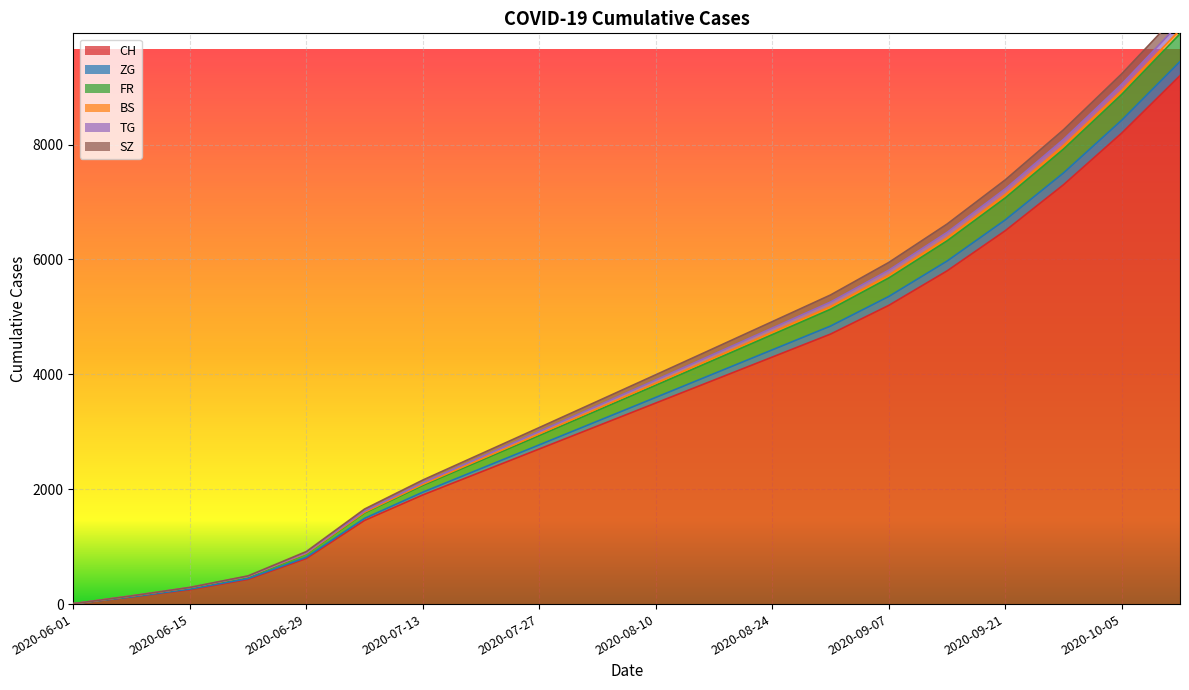

At how many categories does at least one series exceed 7926?

3